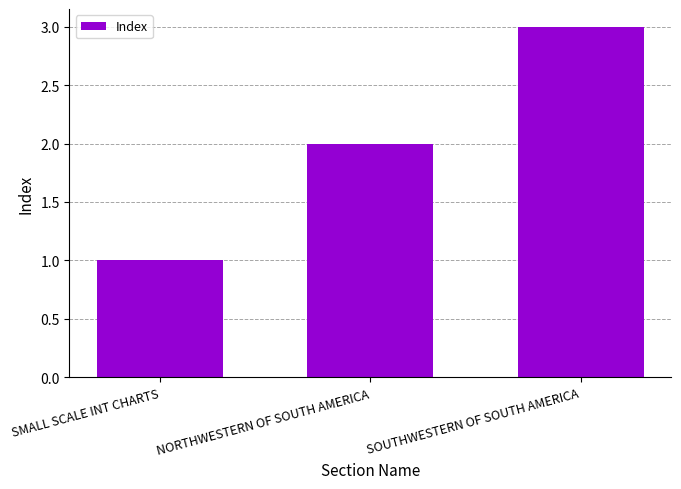

What is the smallest value displayed?

1